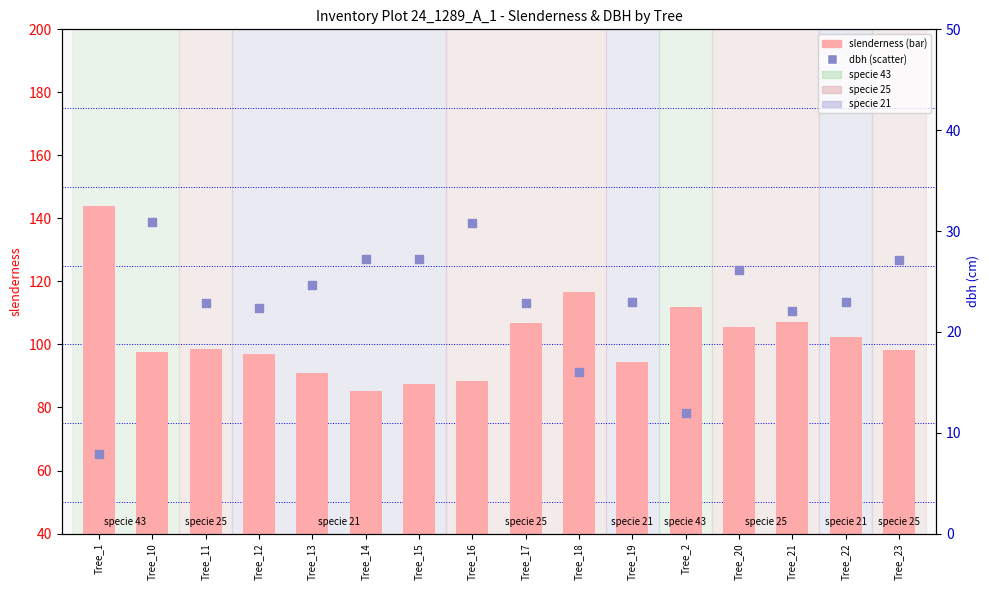

Which series has the widest spread of Y values?

slenderness